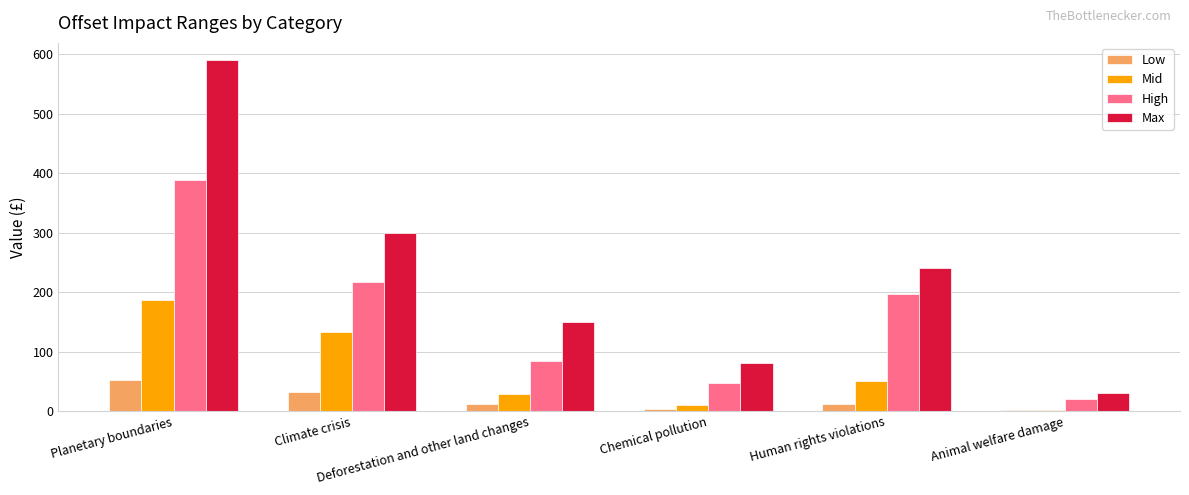

Which series has the largest total across all categories?

Max